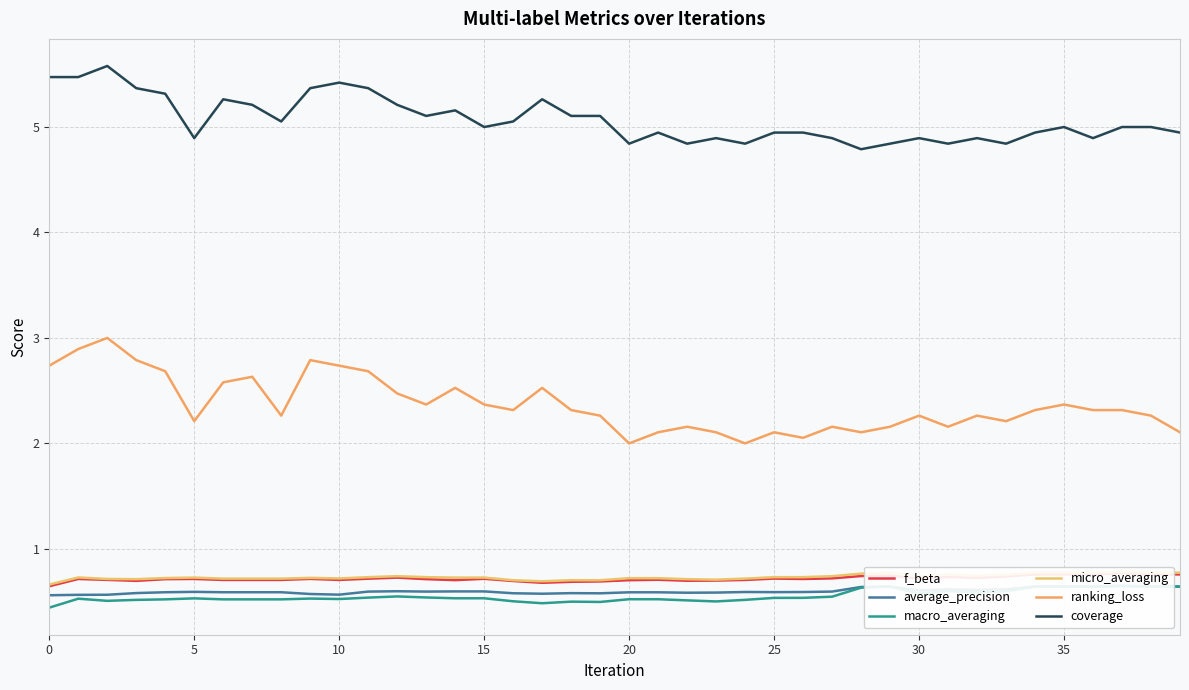

The value of coverage at 35 is 1.8. True or false?

False